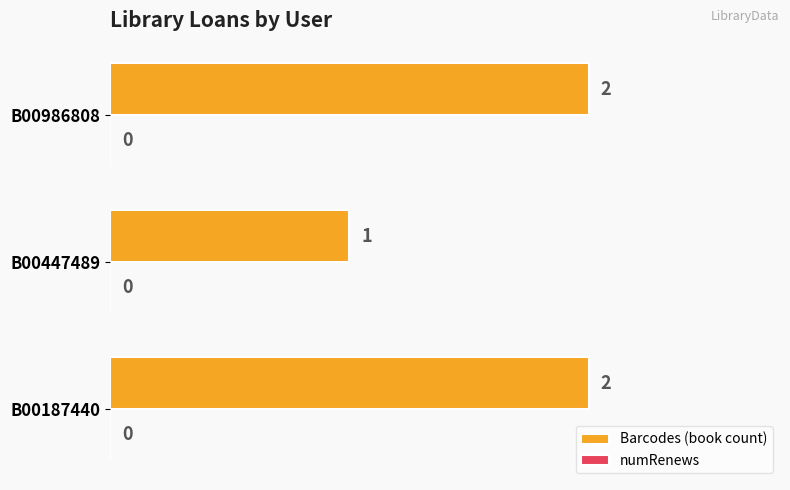

What is the maximum value shown in the chart?

2